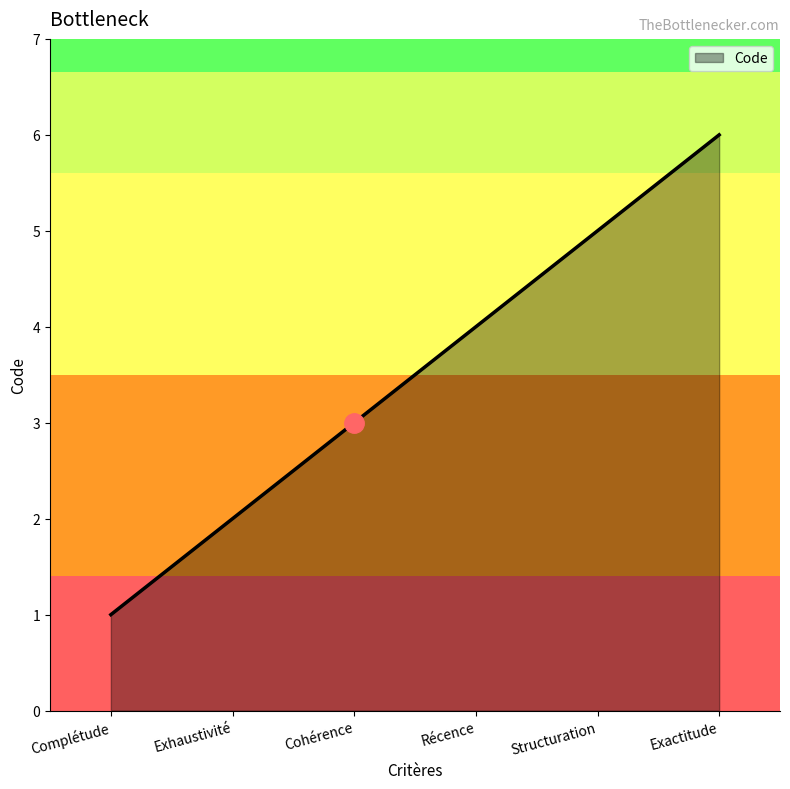

Is it true that the value at Structuration is 2?

False